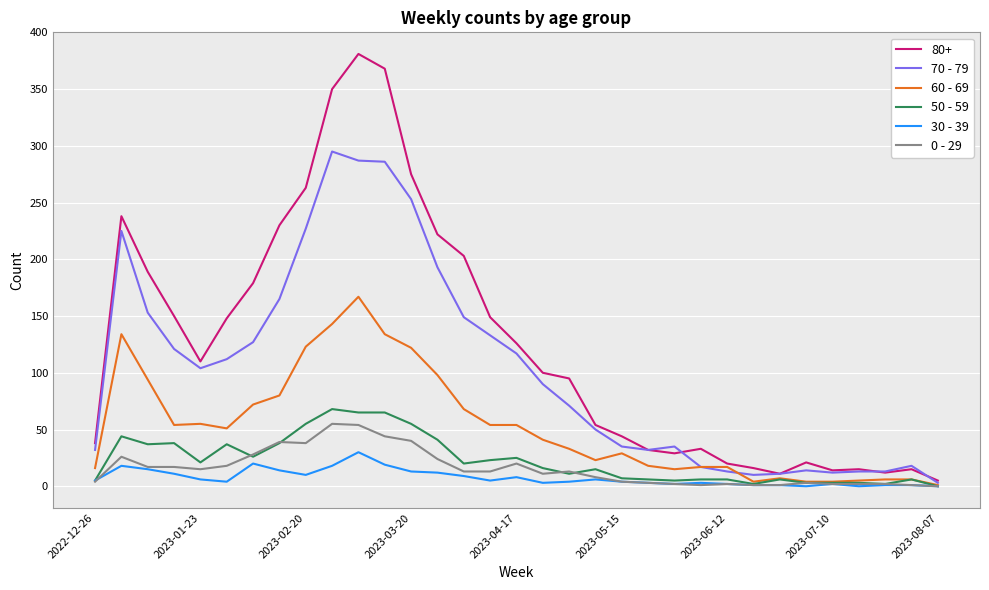

What is the lowest value of the 60 - 69 series?

1